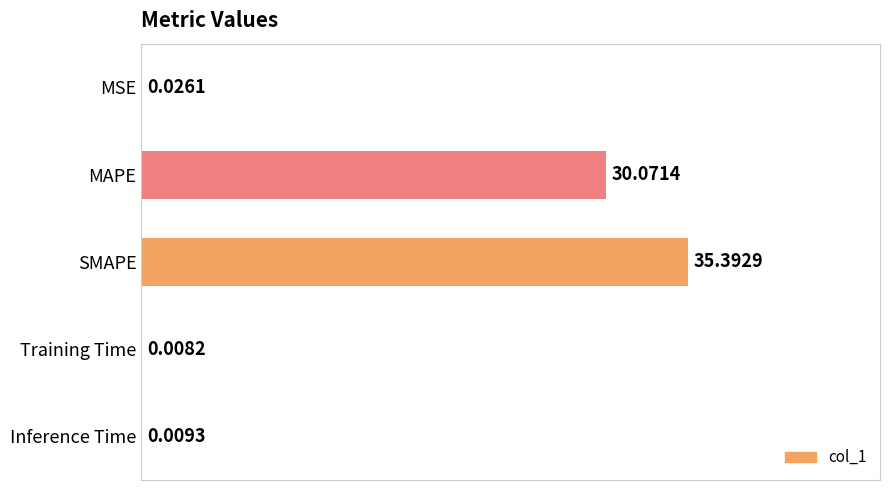

Which category has the highest value across all series?

SMAPE